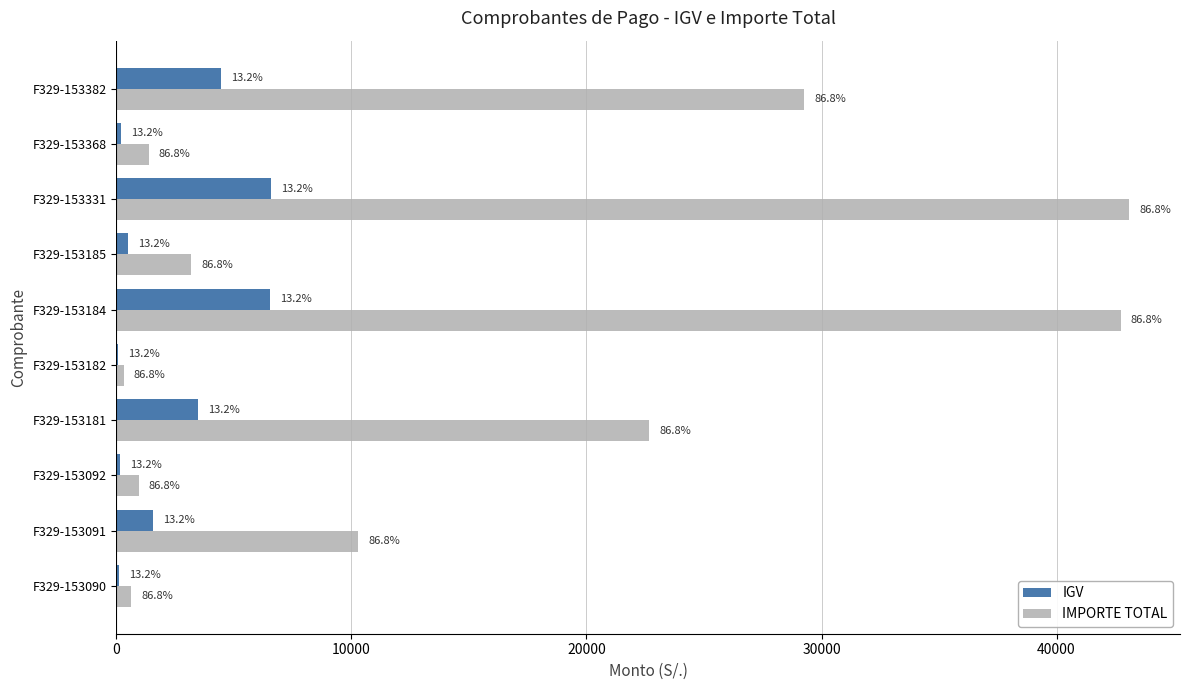

What are all the series names shown in the legend?

IGV, IMPORTE TOTAL